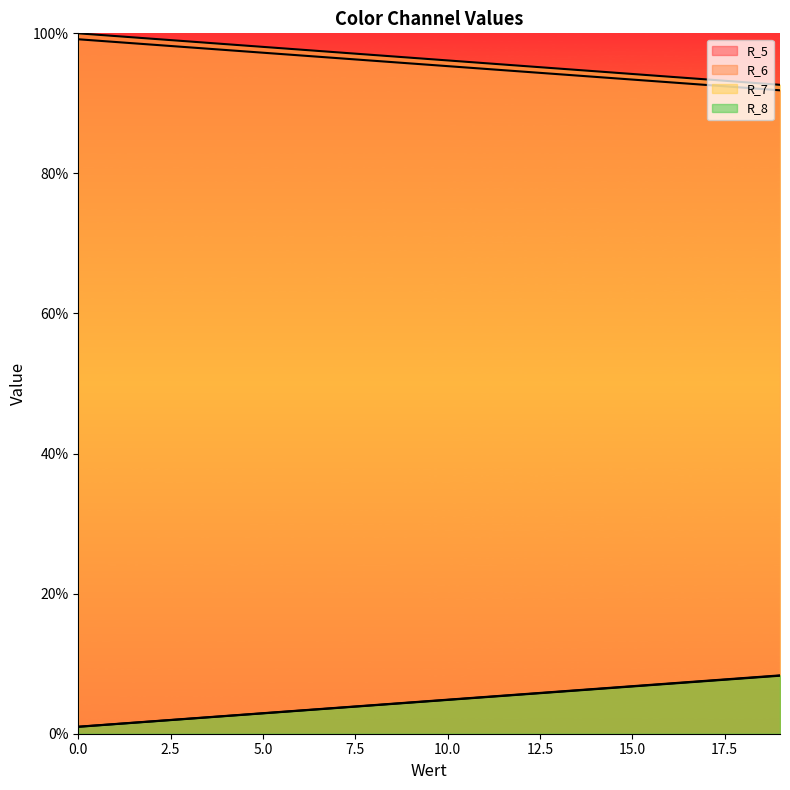

Does the chart have visible grid lines?

No